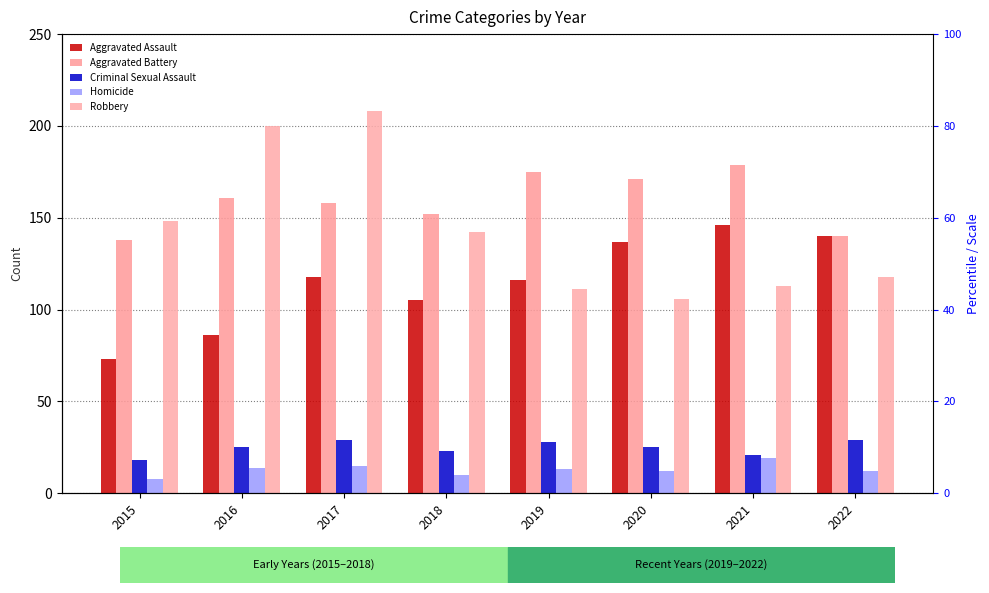

Between 2021 and 2020, which is larger?

2021